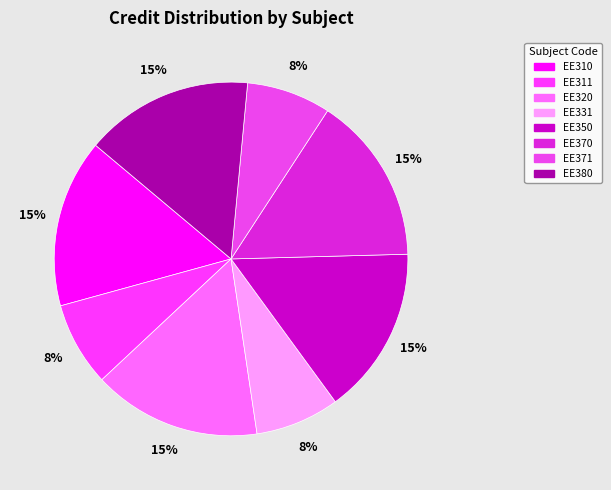

Rank the categories by value from lowest to highest.

EE311, EE331, EE371, EE310, EE320, EE350, EE370, EE380